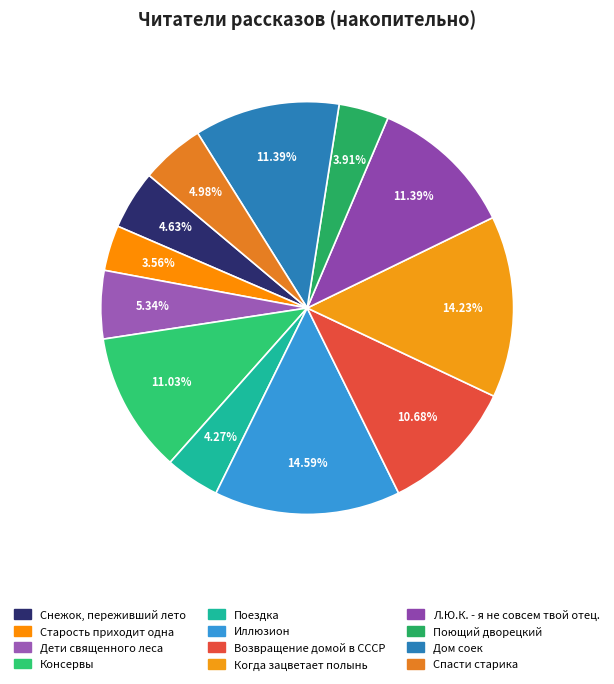

To the nearest percent, what portion does Дети священного леса represent?

5%